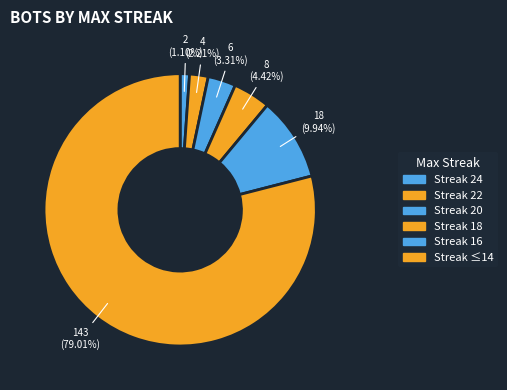

What is the largest slice in the pie chart?

14